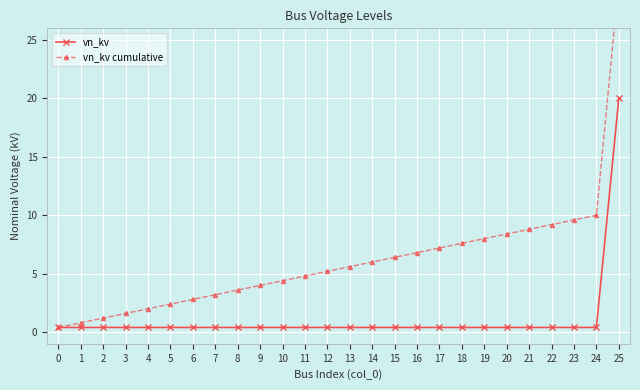

What is the difference between the vn_kv values at 23 and 24?

0.0